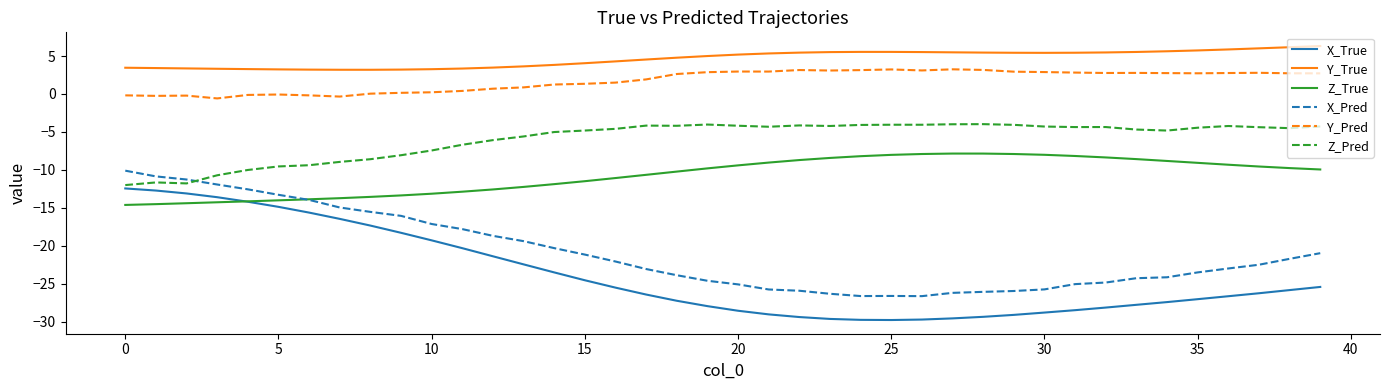

List the series in order of their peak value, lowest first.

X_True, X_Pred, Z_True, Z_Pred, Y_Pred, Y_True